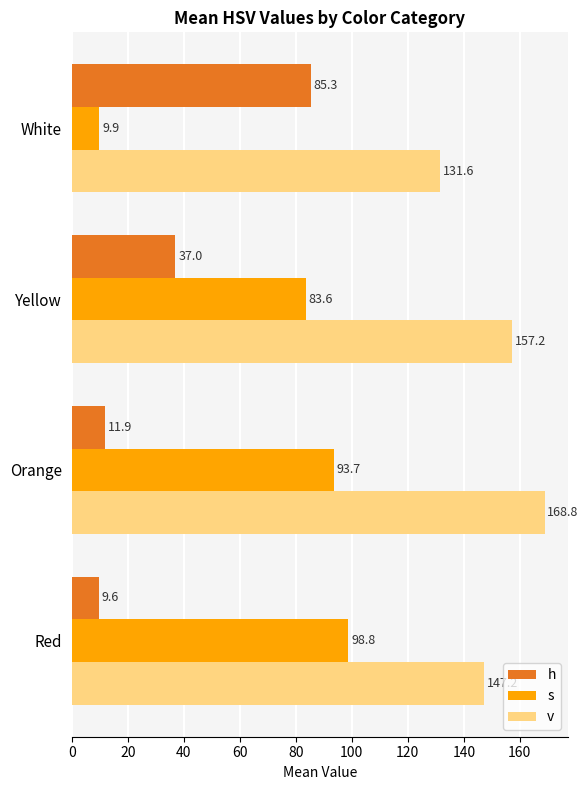

What is the minimum value shown in the chart?

9.6